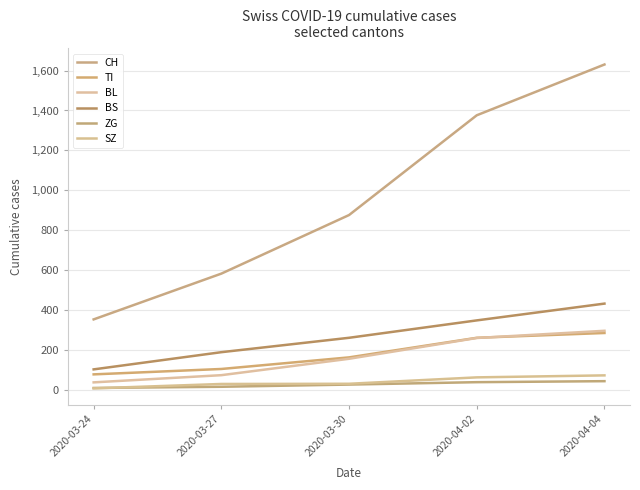

What is the sum of the TI values at 2020-03-27 and 2020-04-02?

370